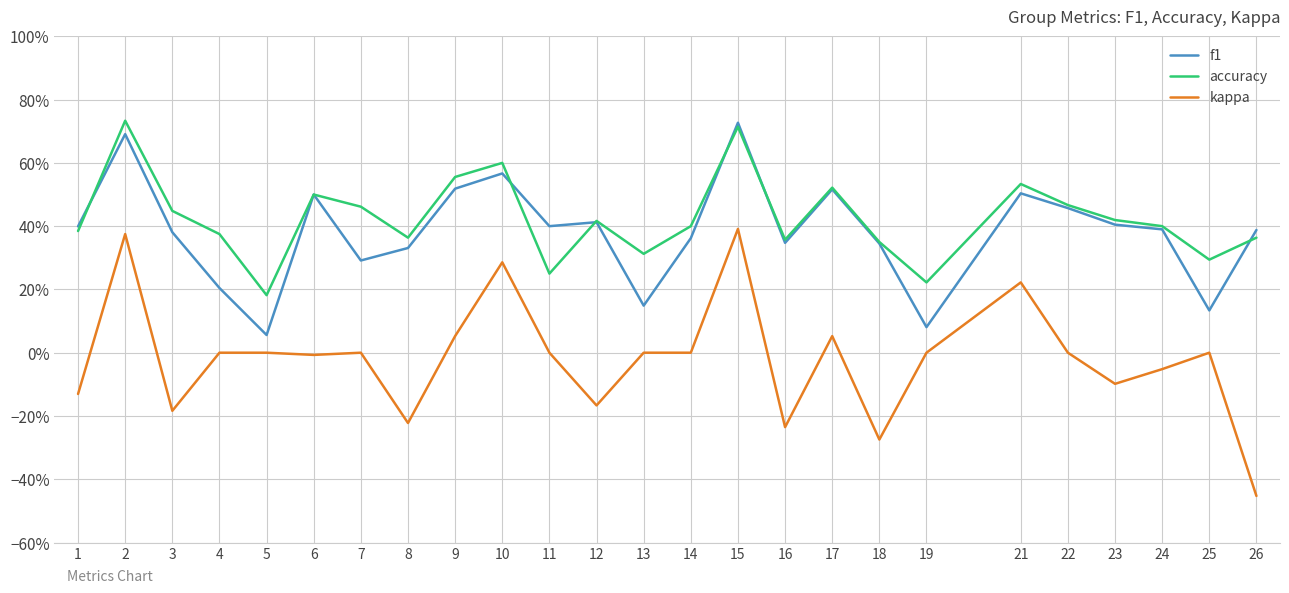

What is the average value of the f1 series?

0.4